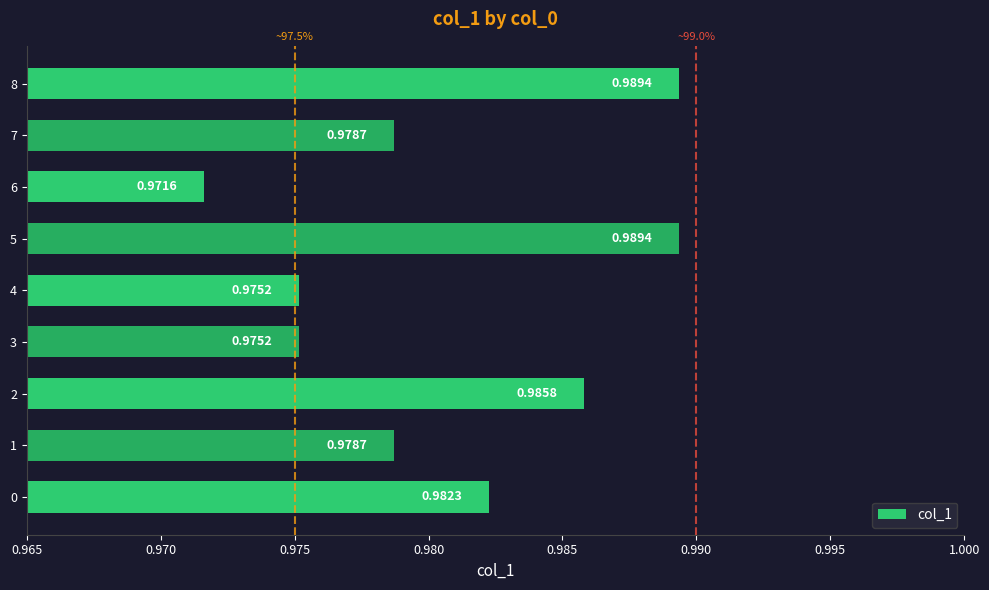

Which has a higher value, 8 or 7?

8